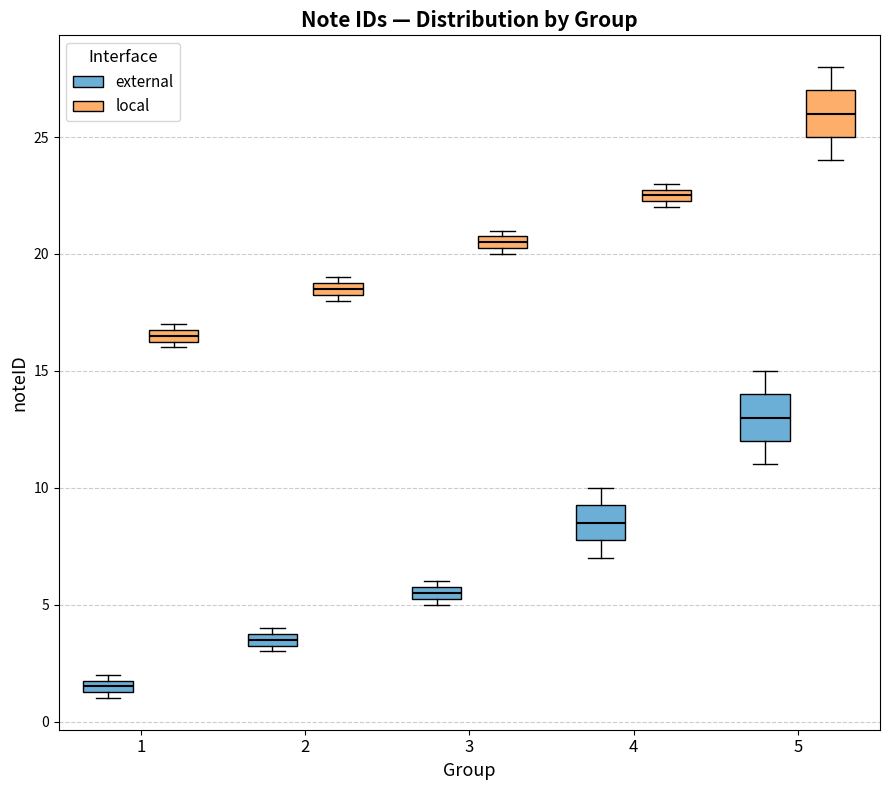

Which box has the highest median line?

5 (local)